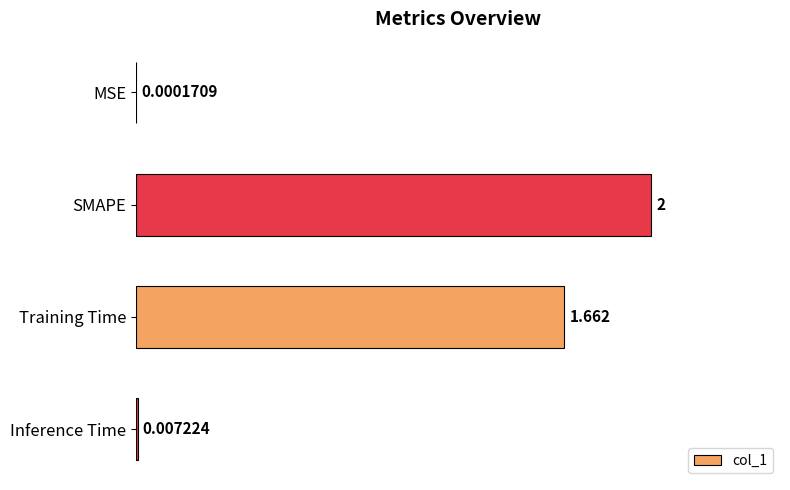

Between Training Time and SMAPE, which is larger?

SMAPE